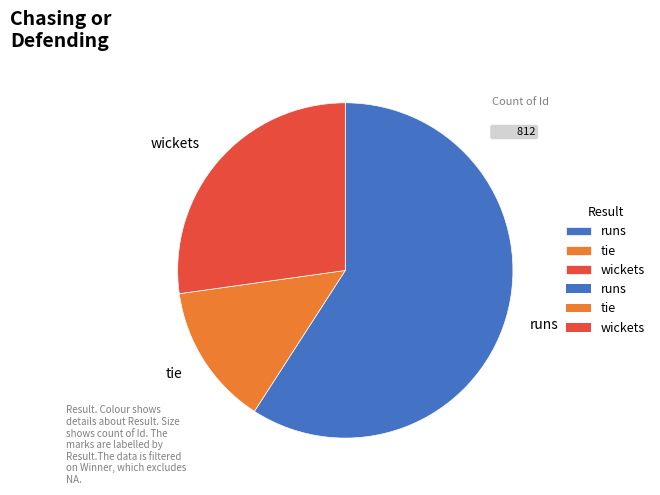

Do wickets and runs together represent more than half of the pie?

Yes